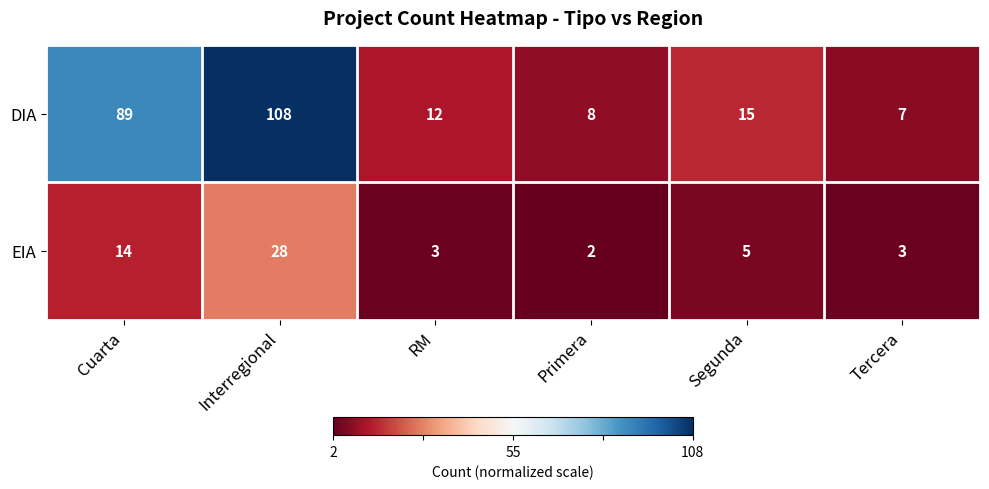

At which label does DIA reach its peak?

Interregional